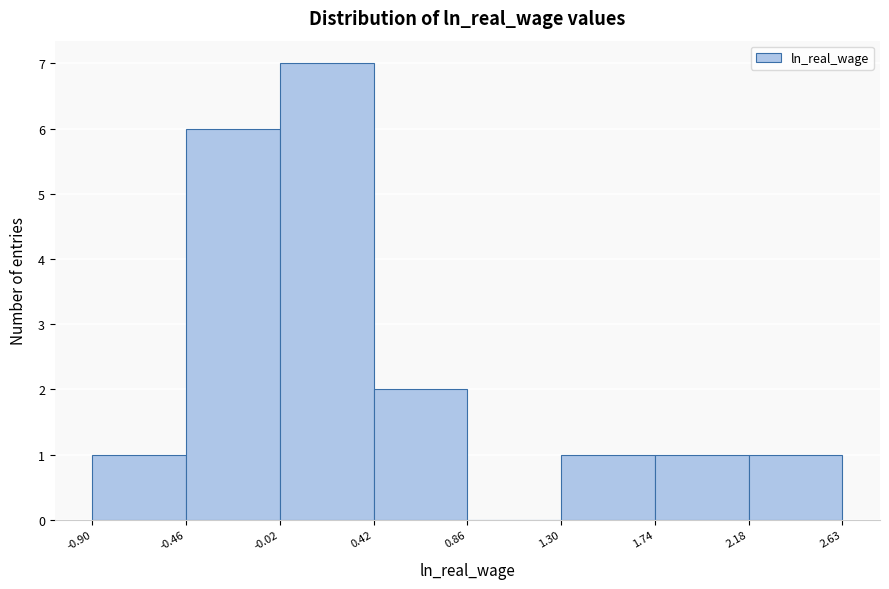

Reading left to right, list every bar in this chart as the range it spans on the x-axis followed by its height. The values are not printed on the chart, so give them approximately, as read against the axis.

-0.90 to -0.46: 1
-0.46 to -0.02: 6
-0.02 to 0.42: 7
0.42 to 0.86: 2
0.86 to 1.30: 0
1.30 to 1.74: 1
1.74 to 2.18: 1
2.18 to 2.63: 1